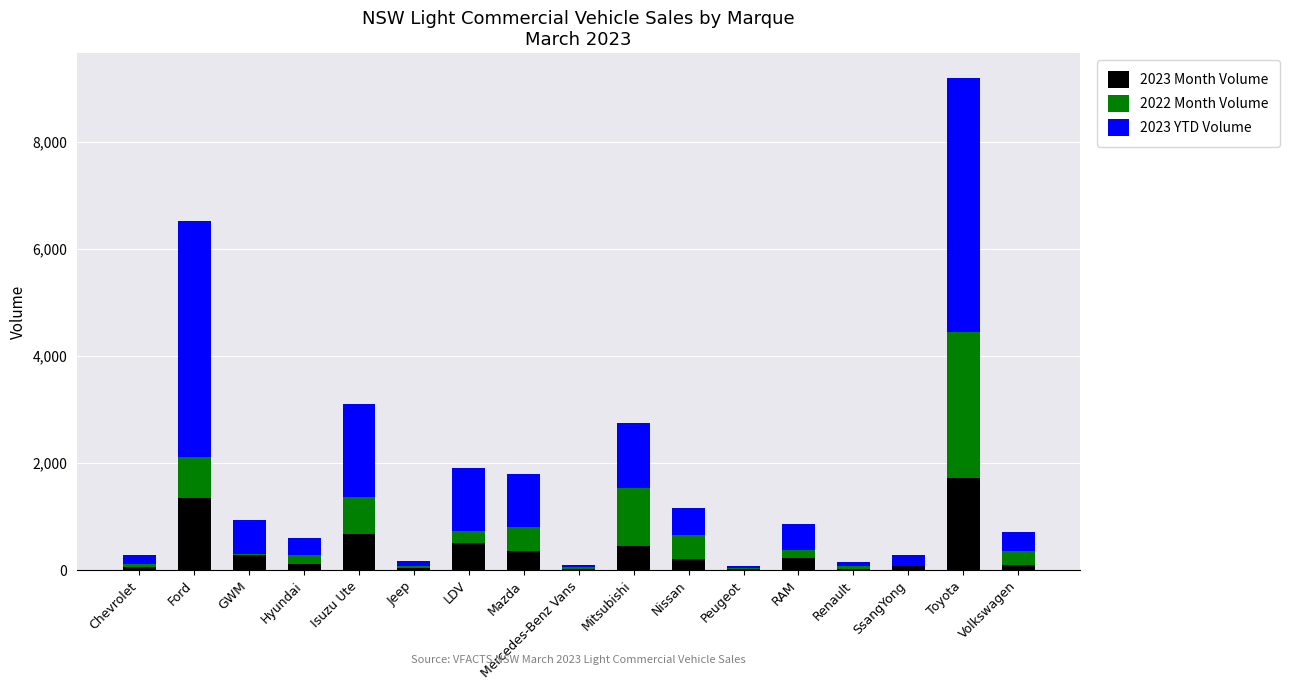

At which category is the sum across all series the highest?

Toyota